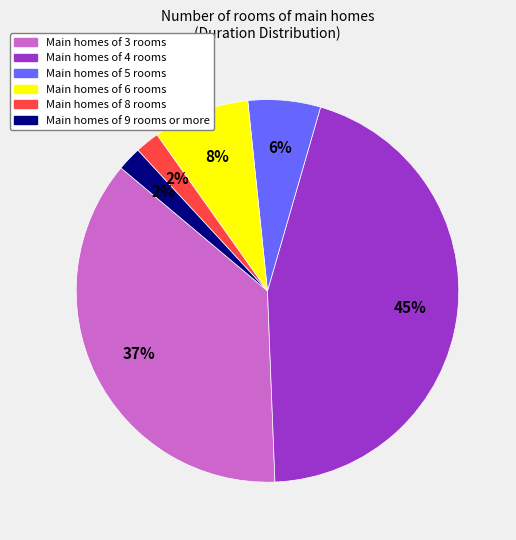

Count the number of slices in the pie.

6